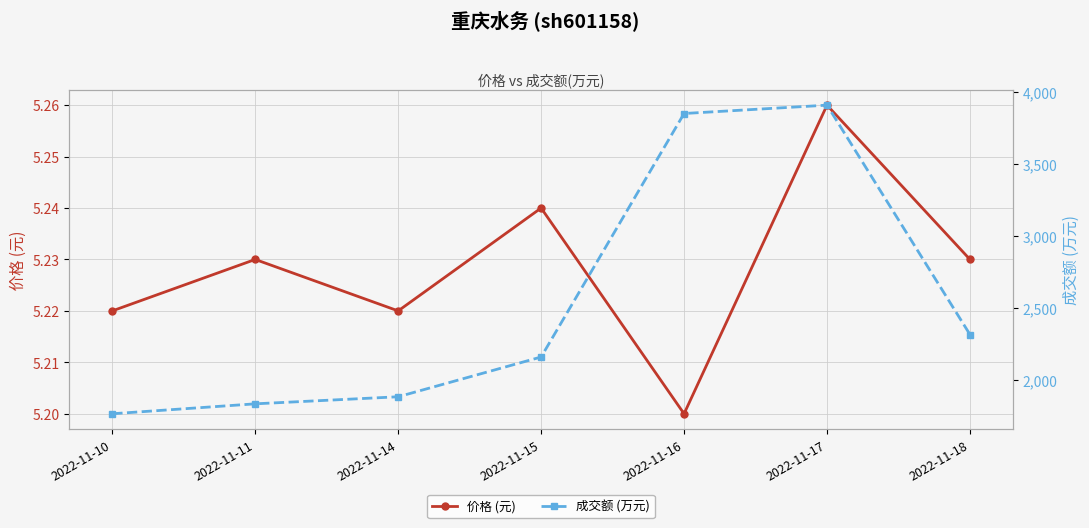

Between 2022-11-18 and 2022-11-15, which is larger?

2022-11-15